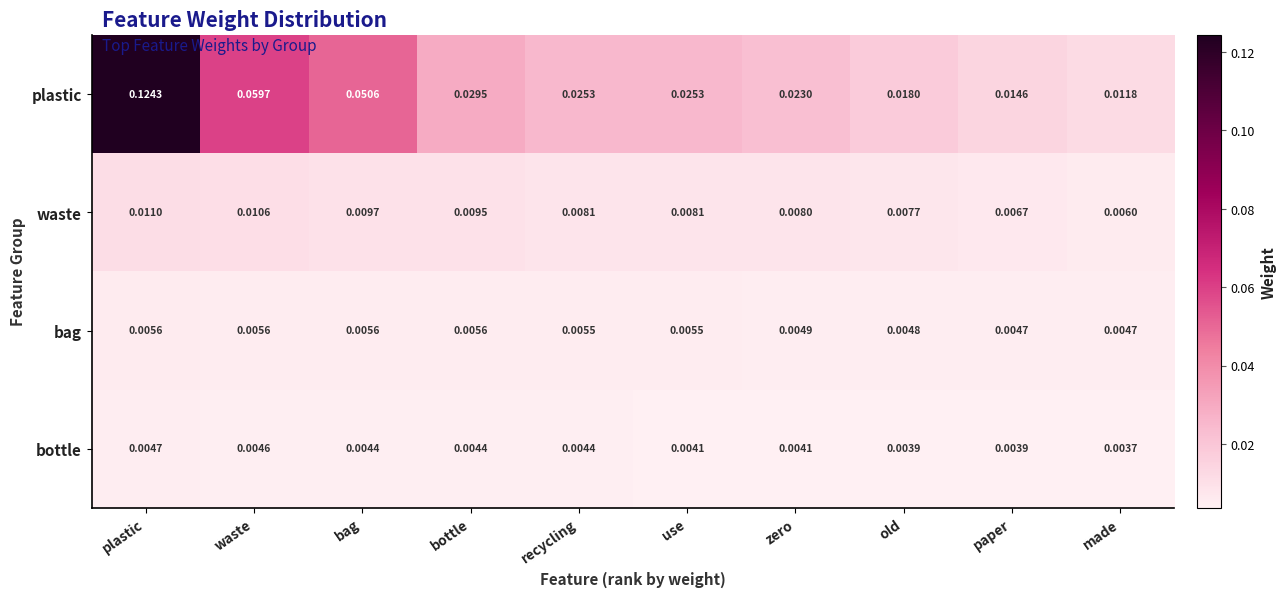

Which series has the largest range (max minus min)?

plastic